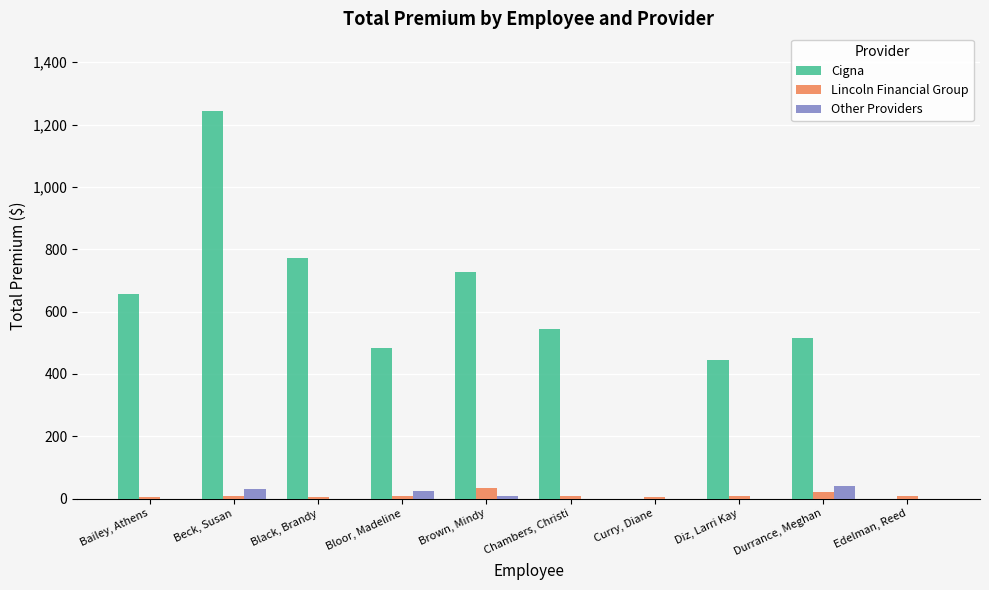

The Cigna series shows 0.0 at Edelman, Reed. True or false?

True